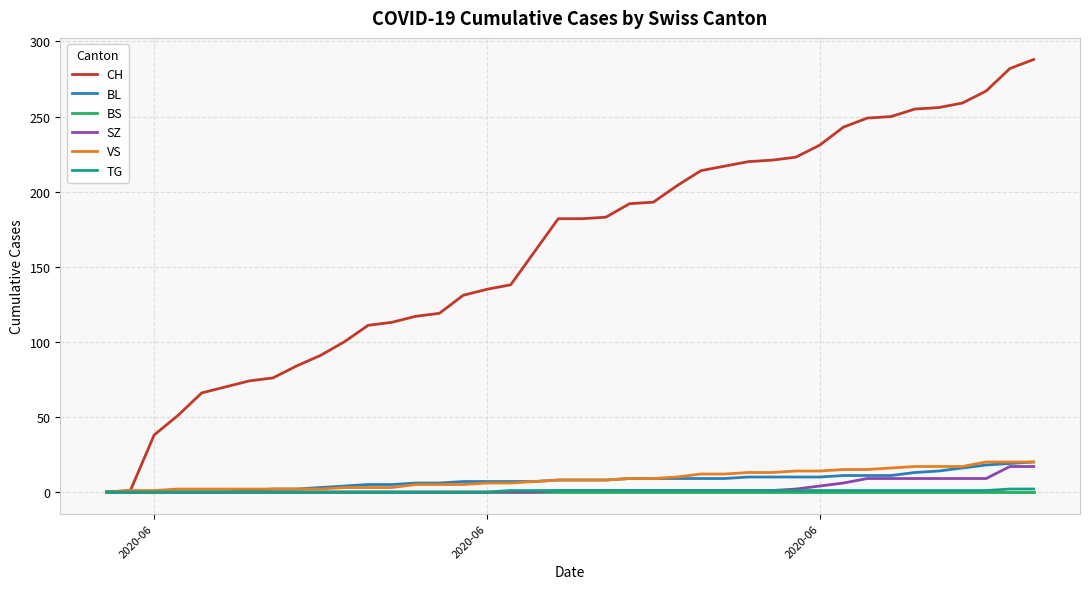

Which series has the widest spread of values?

CH